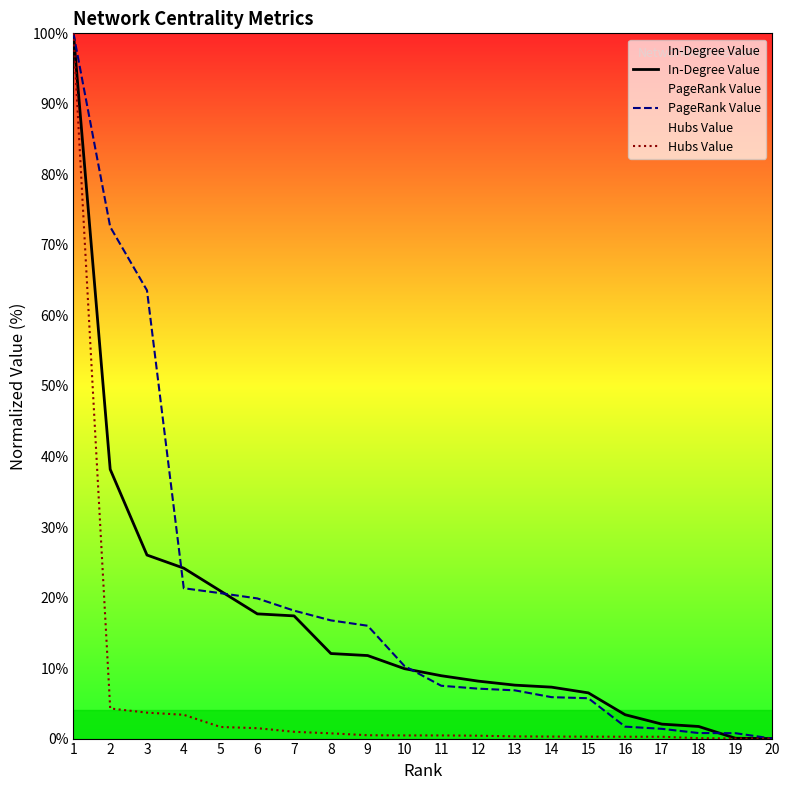

Which series has the largest total across all categories?

PageRank Value